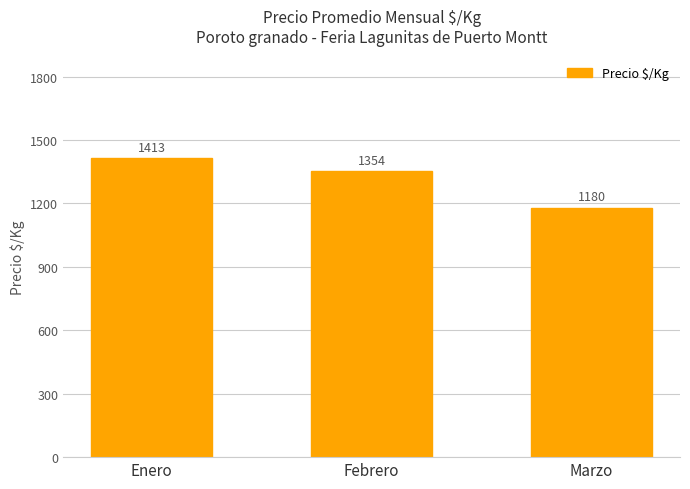

What is the sum of all values?

3947